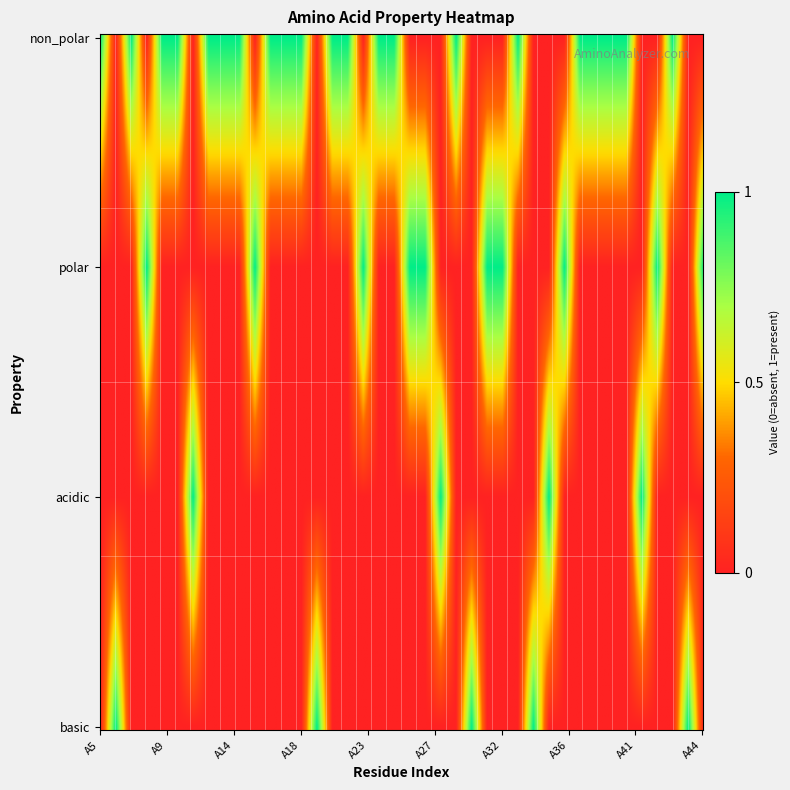

At how many categories does at least one series exceed 0?

40